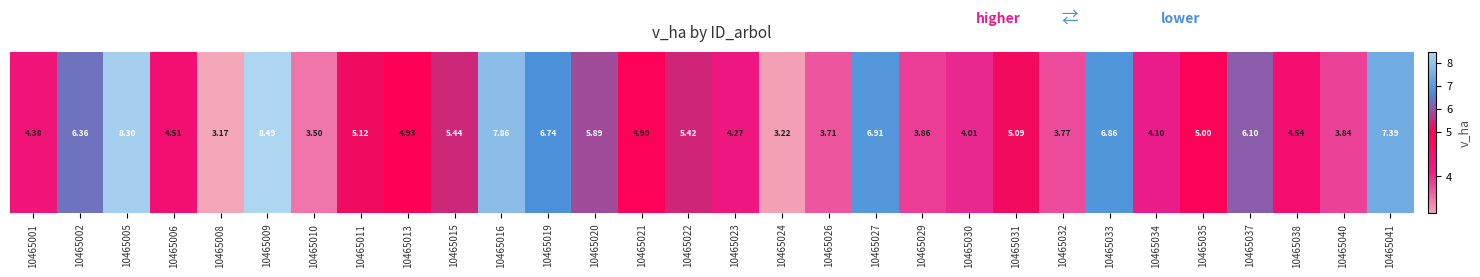

List the labels in order of value, smallest first.

10465008, 10465024, 10465010, 10465026, 10465032, 10465040, 10465029, 10465030, 10465034, 10465023, 10465001, 10465006, 10465038, 10465021, 10465013, 10465035, 10465031, 10465011, 10465022, 10465015, 10465020, 10465037, 10465002, 10465019, 10465033, 10465027, 10465041, 10465016, 10465005, 10465009